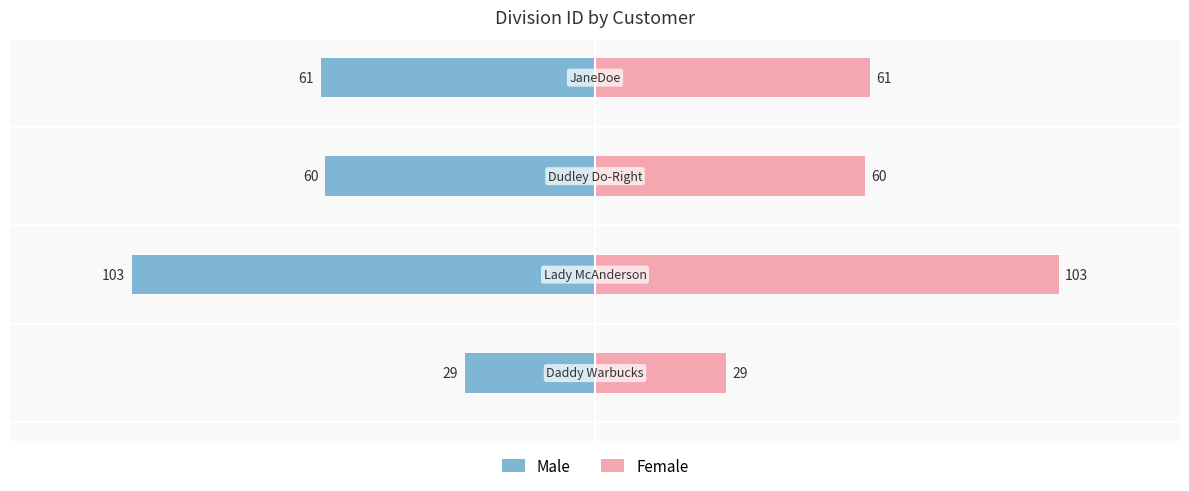

List the series in order of their peak value, highest first.

Female, Male